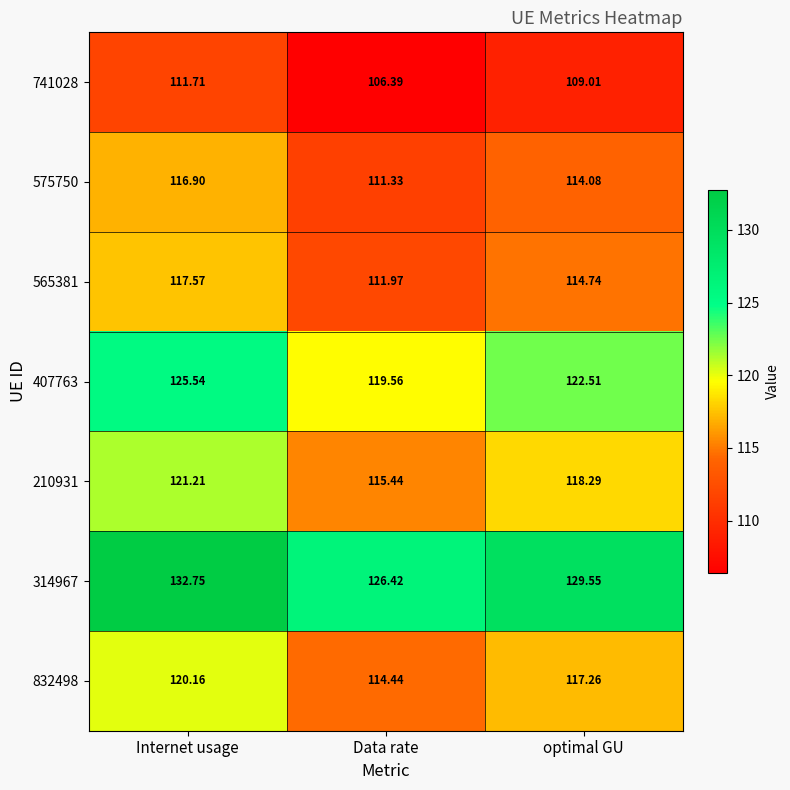

Rank the series by their maximum value, from lowest to highest.

741028, 575750, 565381, 832498, 210931, 407763, 314967